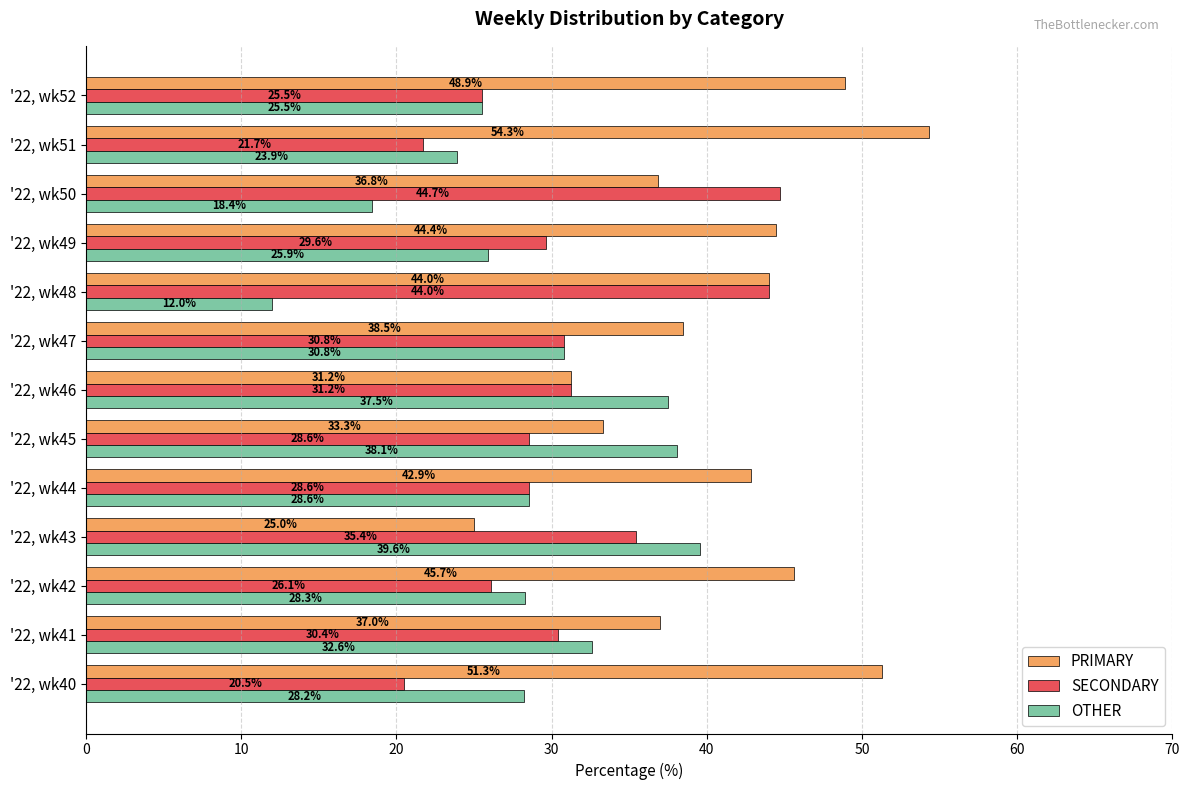

At how many categories does at least one series exceed 31?

13